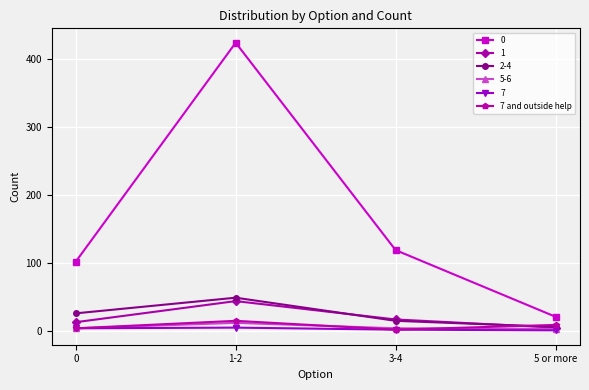

What is the label of the 2nd point from the right?

3-4